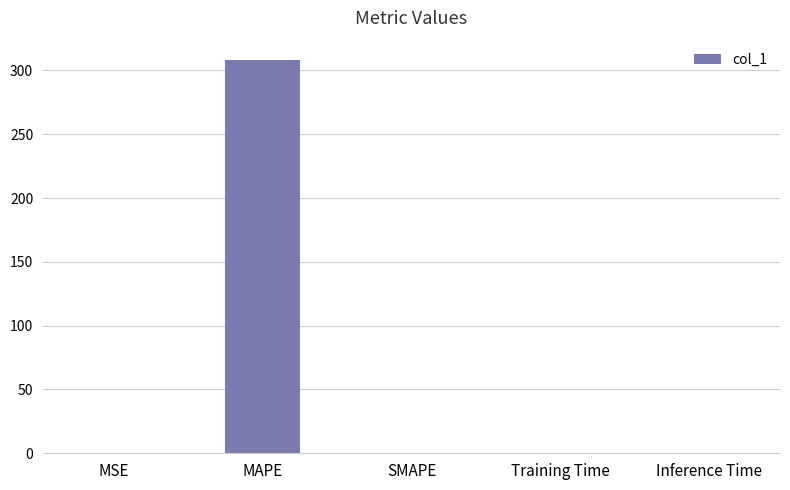

Which label corresponds to the largest value in the chart?

MAPE